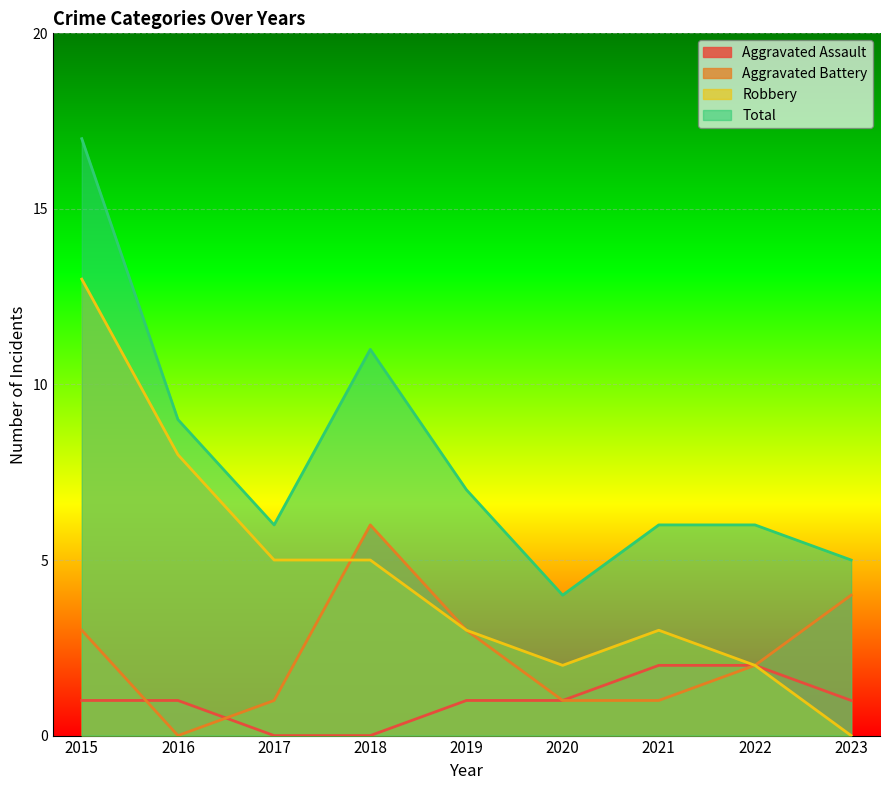

What is the difference between the Robbery values at 2020 and 2015?

11